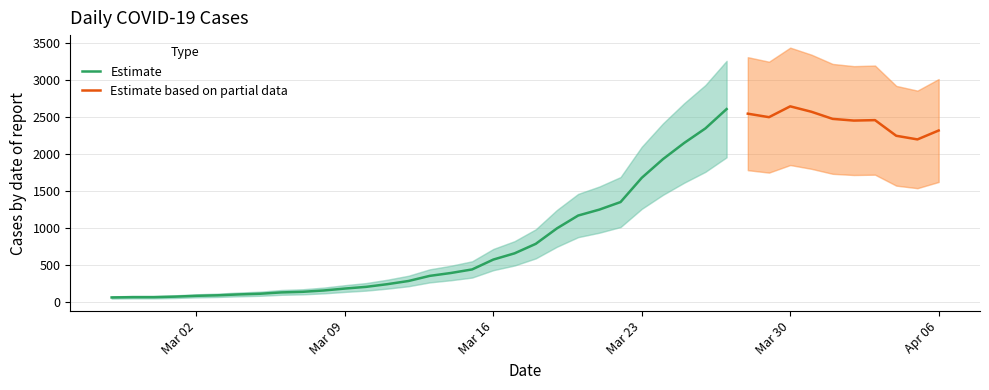

Rank the categories by value from lowest to highest.

2020-02-27, 2020-02-28, 2020-02-29, 2020-03-01, 2020-03-02, 2020-03-03, 2020-03-04, 2020-03-05, 2020-03-06, 2020-03-07, 2020-03-08, 2020-03-09, 2020-03-10, 2020-03-11, 2020-03-12, 2020-03-13, 2020-03-14, 2020-03-15, 2020-03-16, 2020-03-17, 2020-03-18, 2020-03-19, 2020-03-20, 2020-03-21, 2020-03-22, 2020-03-23, 2020-03-24, 2020-03-25, 2020-04-05, 2020-04-04, 2020-04-06, 2020-03-26, 2020-04-02, 2020-04-03, 2020-04-01, 2020-03-29, 2020-03-28, 2020-03-31, 2020-03-27, 2020-03-30